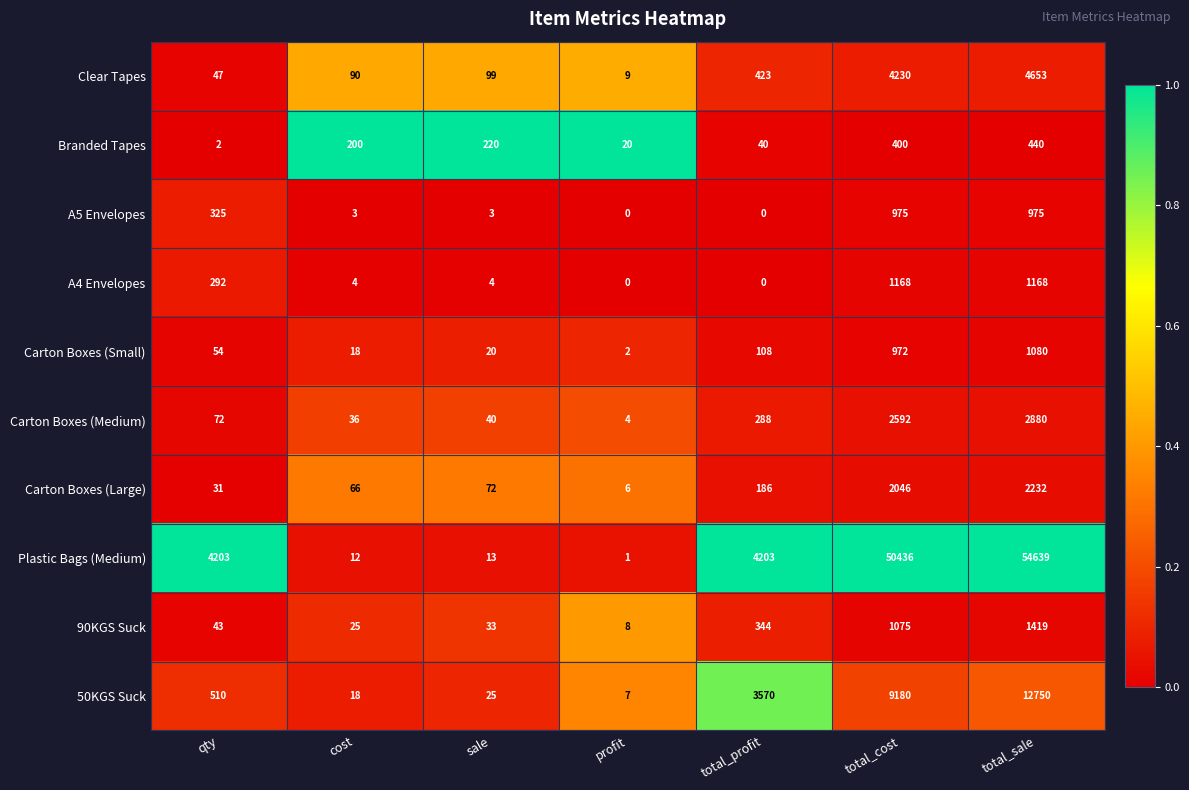

Which category has the lowest value in the 50KGS Suck series?

profit